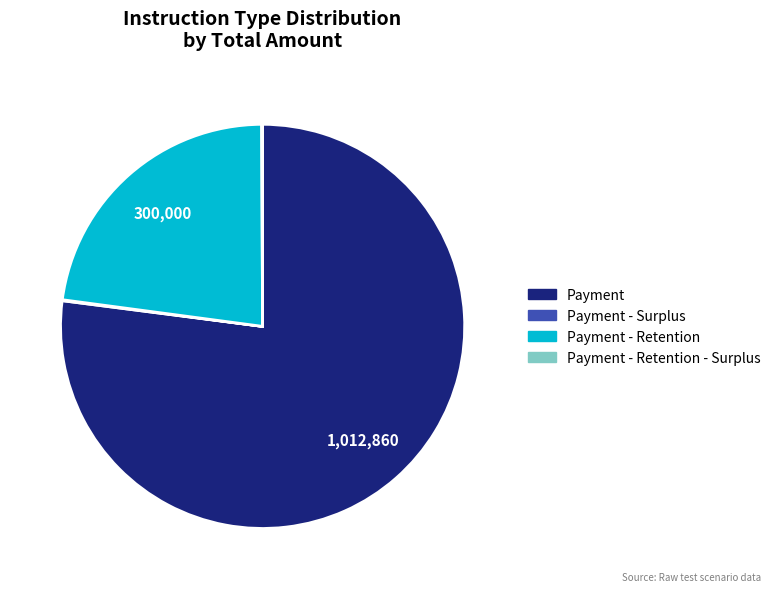

Does any single category account for the majority?

Yes